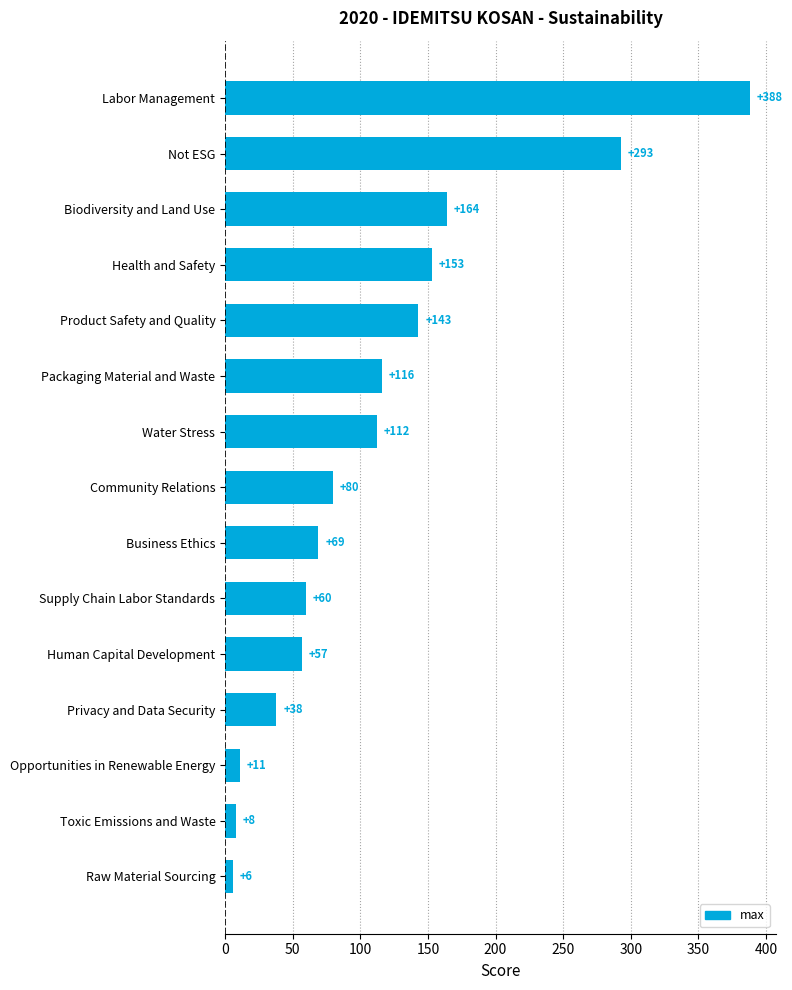

What is the value of the 15th bar from the top?

6